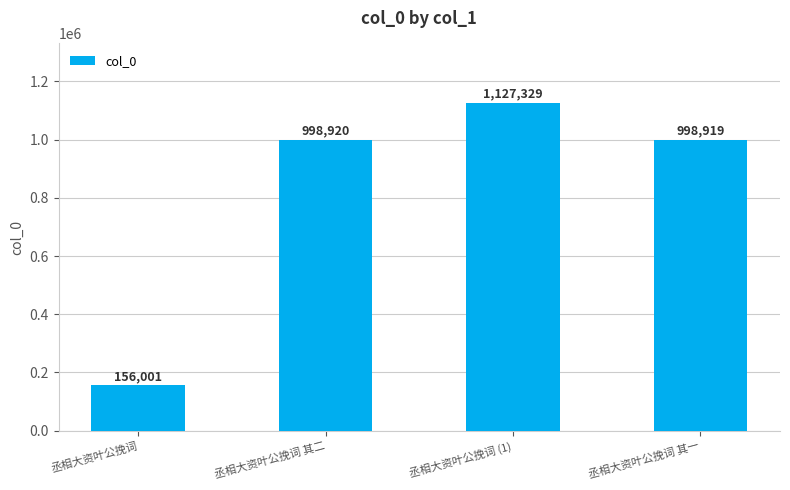

Is it true that the value at 丞相大资叶公挽词 其二 is 998920?

True